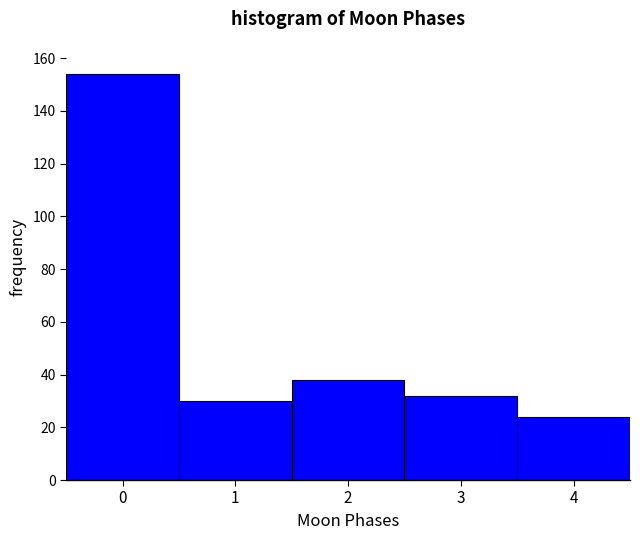

Reading left to right, transcribe this chart: for each bar, give the range it covers on the x-axis and its height. The values are not printed on the chart, so give them approximately, as read against the axis.

-0.5 to 0.5: 154
0.5 to 1.5: 30
1.5 to 2.5: 38
2.5 to 3.5: 32
3.5 to 4.5: 24